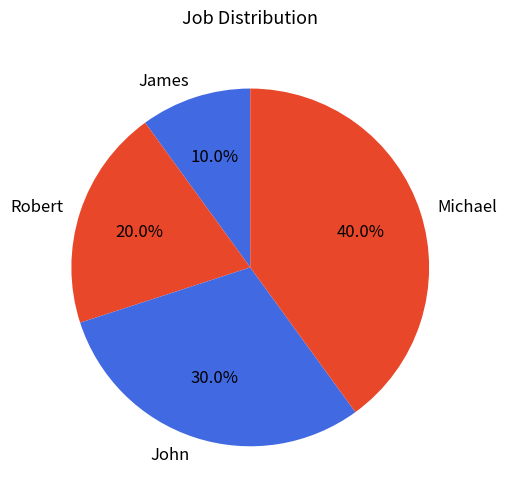

Which slice is the smallest?

James